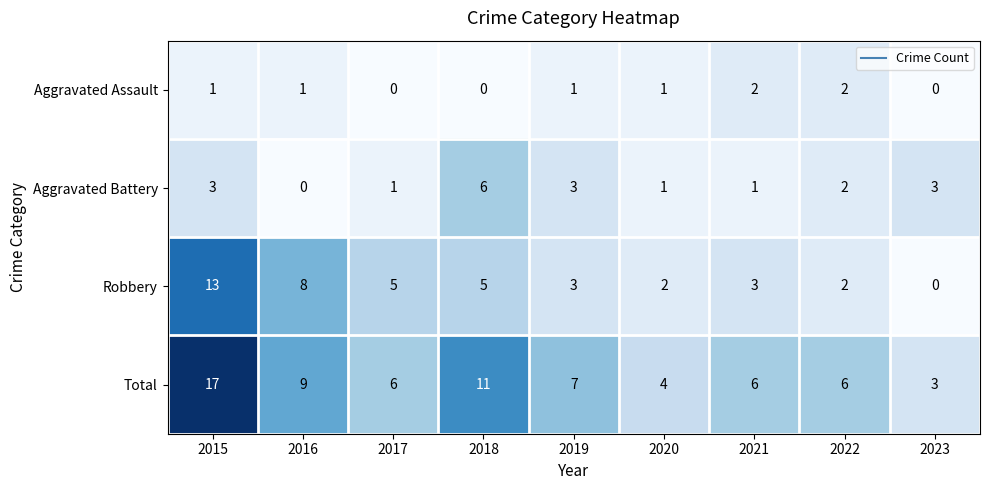

What is the difference between the Aggravated Battery values at 2022 and 2018?

4